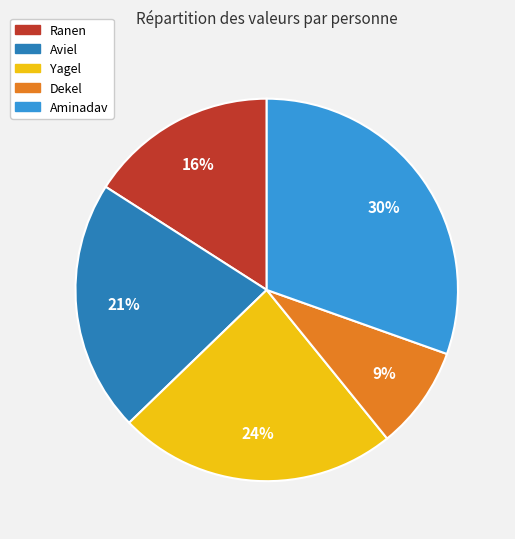

To the nearest percent, what is the average slice percentage?

20%